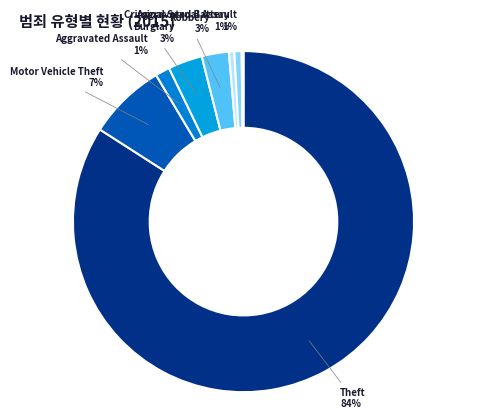

Rank the categories by value from highest to lowest.

Theft, Motor Vehicle Theft, Burglary, Robbery, Aggravated Assault, Criminal Sexual Assault, Aggravated Battery, Homicide, Arson